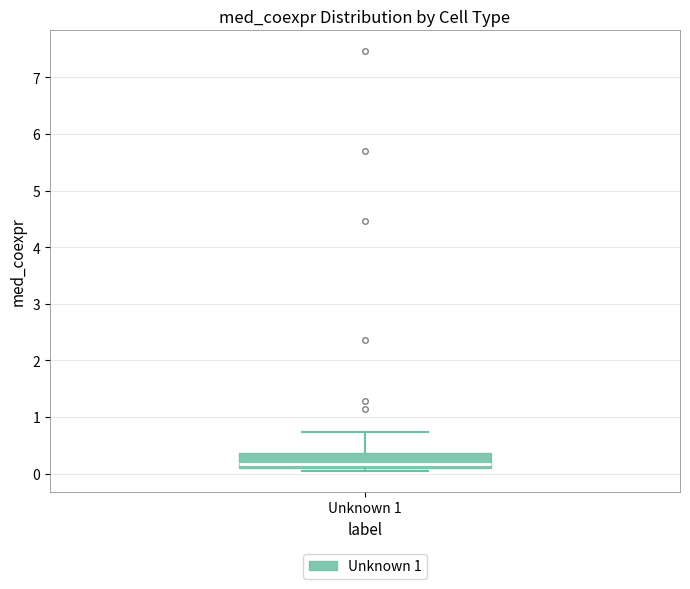

Transcribe this box plot: give where the median line is, the range the box spans, and where the two whiskers end, as read against the y-axis. The values are not printed on the chart, so give them approximately, as read against the axis.

median 0.2, box 0.1 to 0.4, whiskers 0.1 (just below the box's lower edge) to 0.7